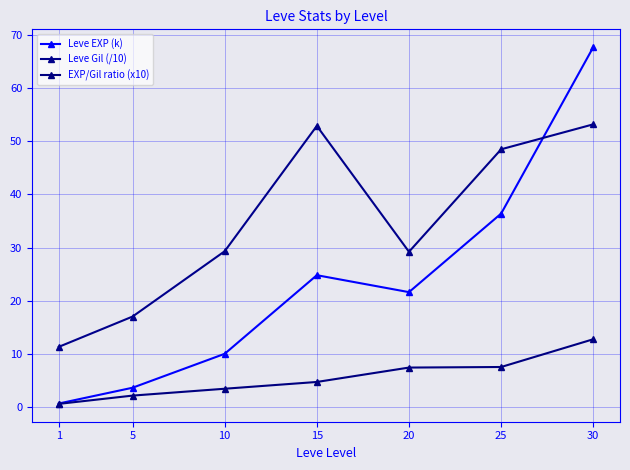

Reading right to left, transcribe all the data shown in this chart.

Leve EXP (k): 67.7	36.4	21.6	24.8	10.0	3.6	0.6
Leve Gil (/10): 53.2	48.5	29.2	52.9	29.3	17.0	11.3
EXP/Gil ratio (x10): 12.7	7.5	7.4	4.7	3.4	2.1	0.6